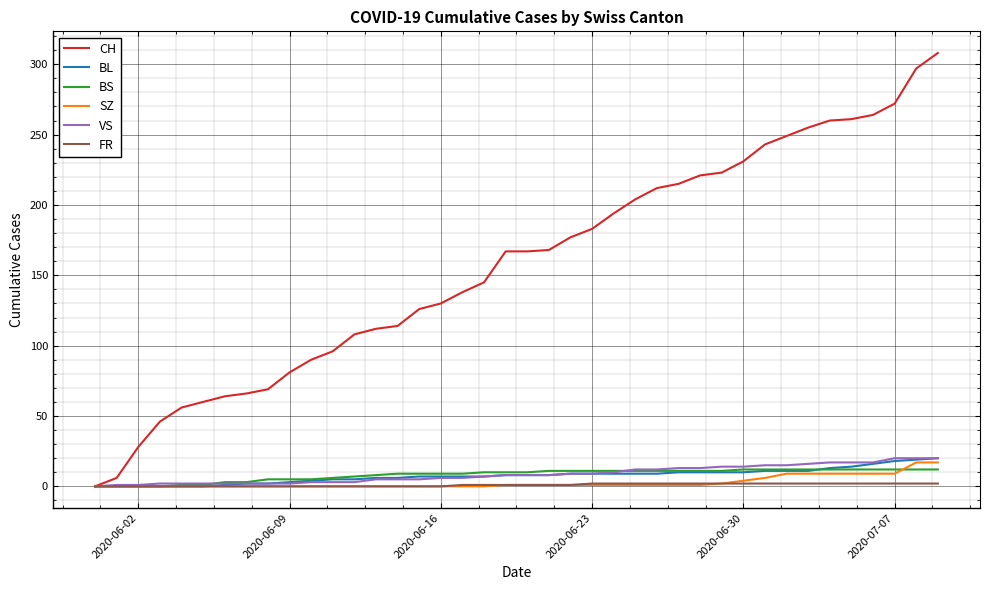

How many values in CH are above zero?

39